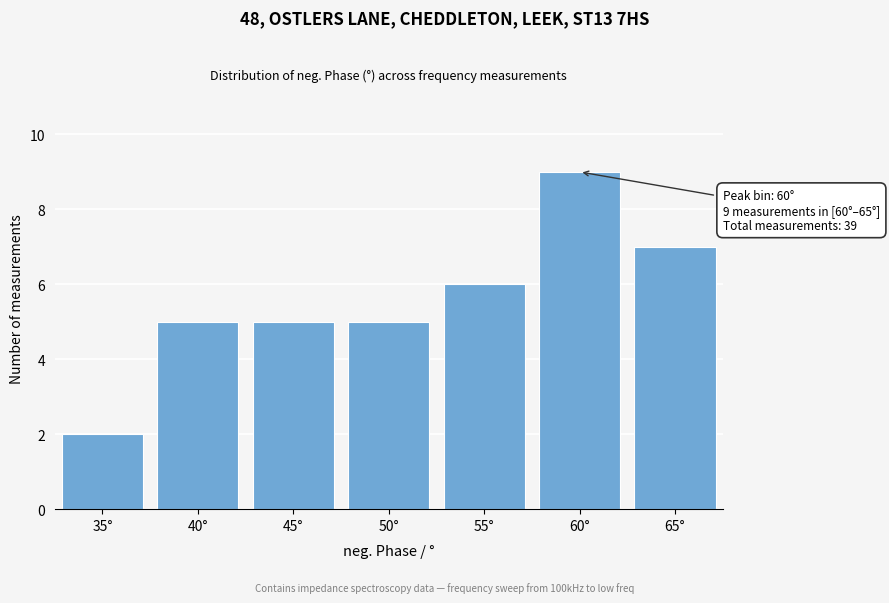

Reading right to left, what are all the values shown in this chart?

7	9	6	5	5	5	2